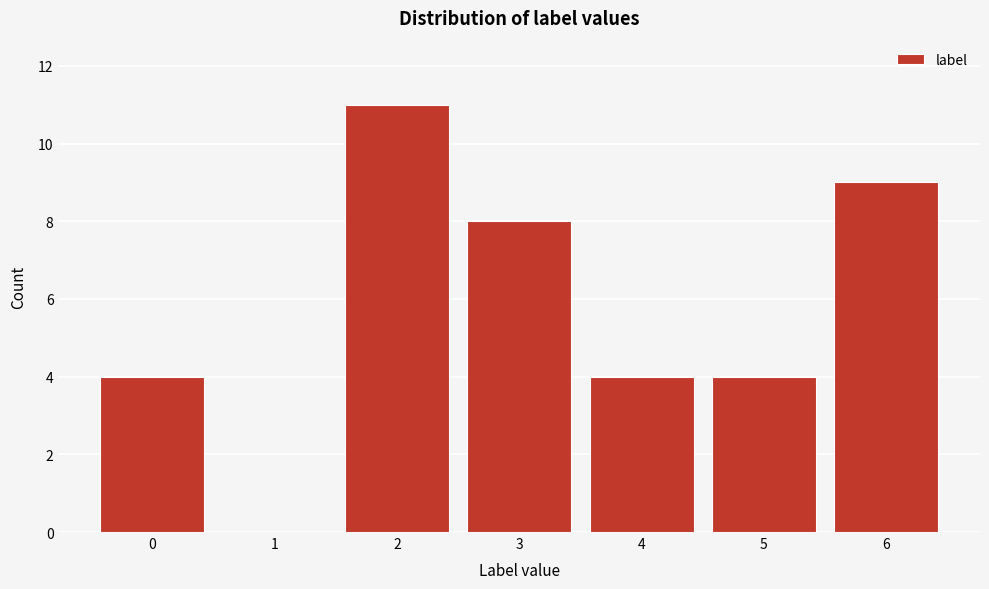

Reading right to left, what are all the values shown in this chart?

6=9	5=4	4=4	3=8	2=11	1=0	0=4